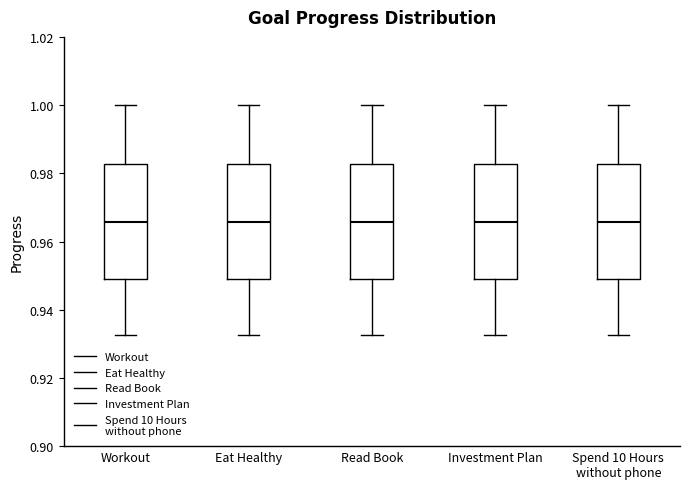

Where does the median line of the box for Spend 10 Hours without phone sit on the y-axis? The values are not printed on the chart, so give them approximately, as read against the axis.

0.966